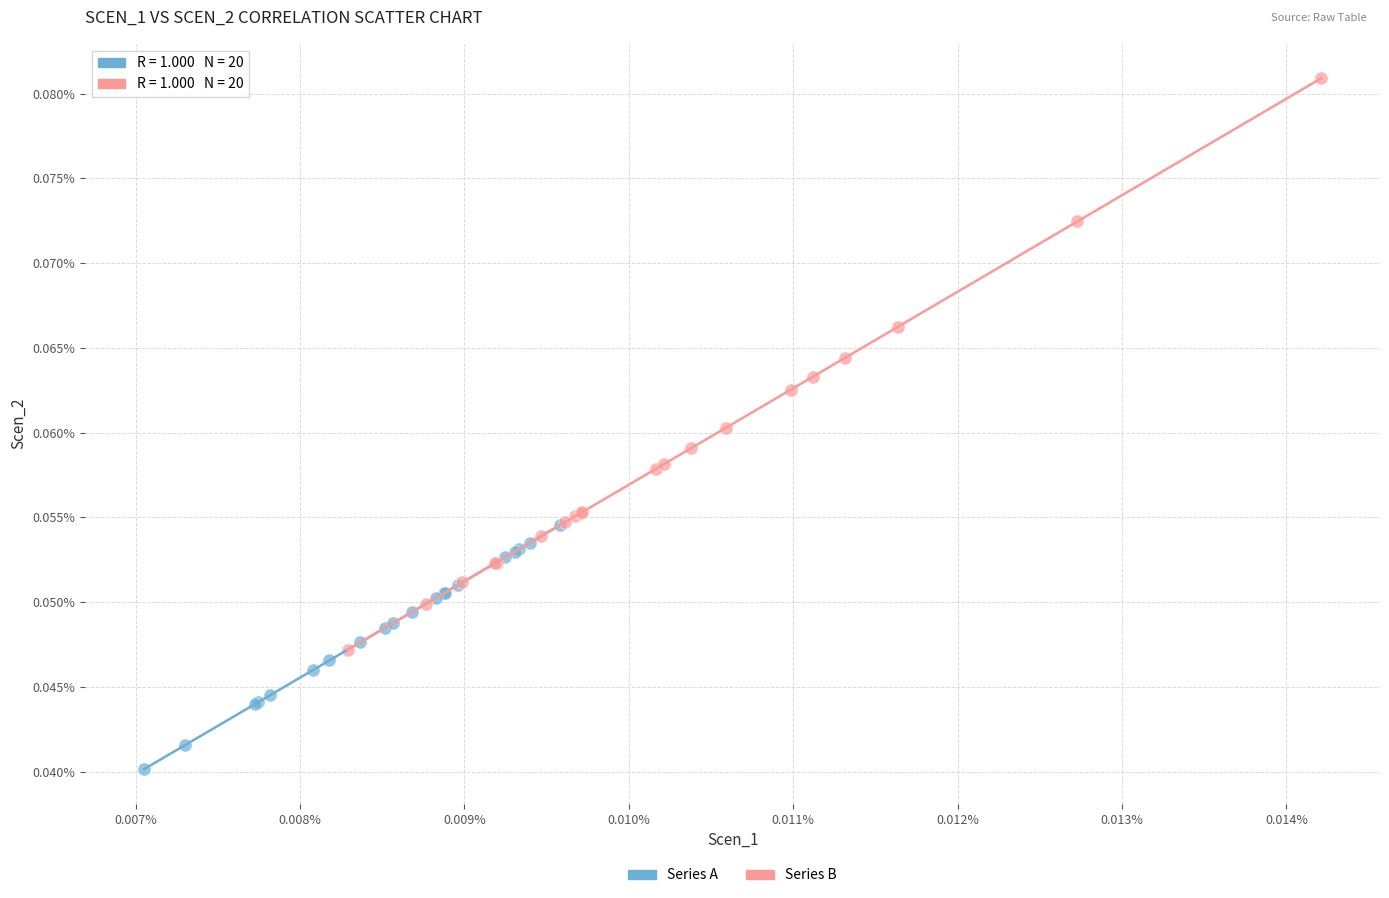

Which series contains the lowest Y value?

Series A